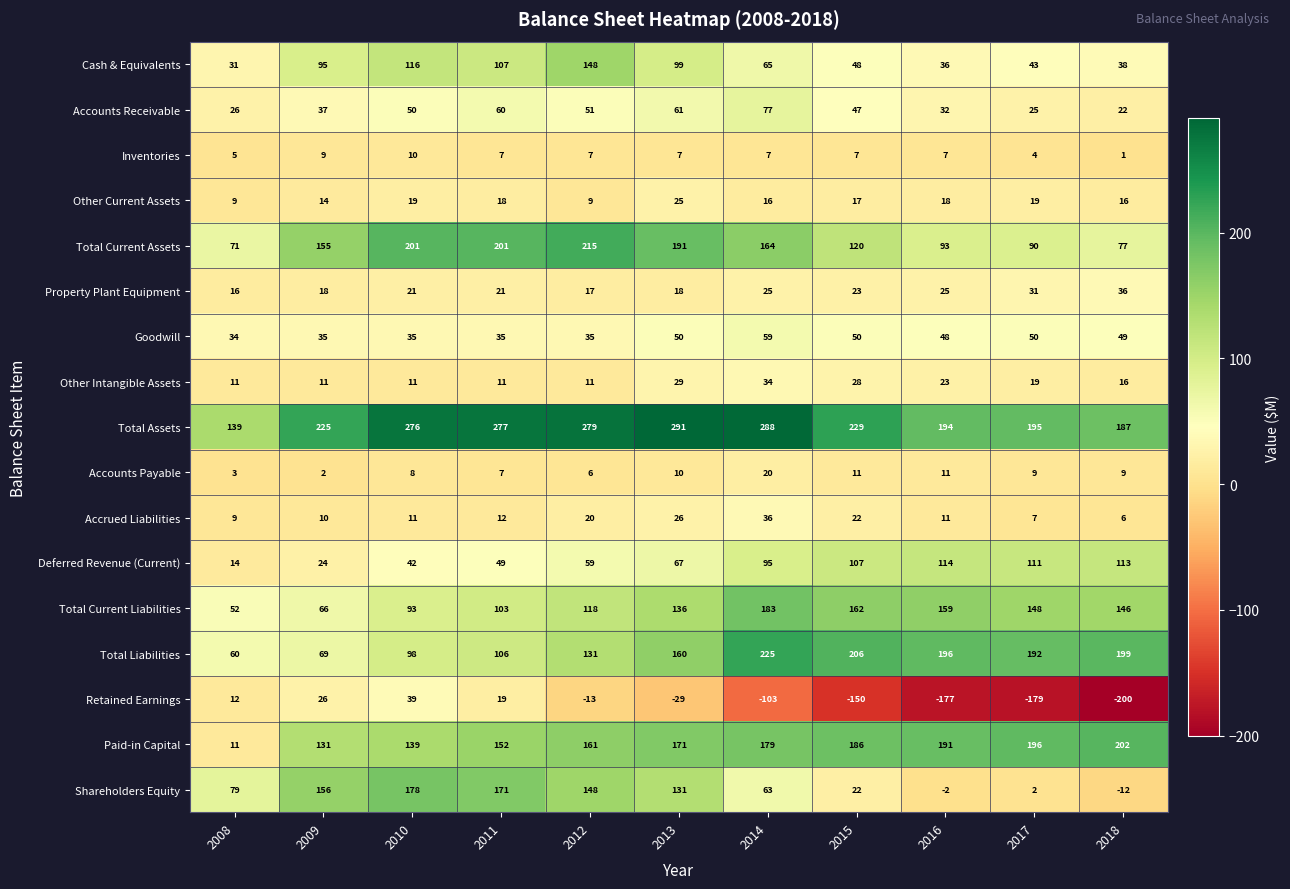

What is the minimum value shown in the chart?

-200